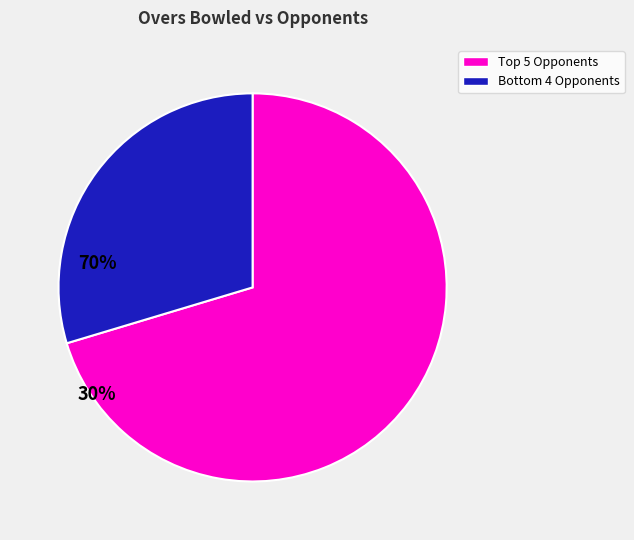

Count the number of slices in the pie.

2